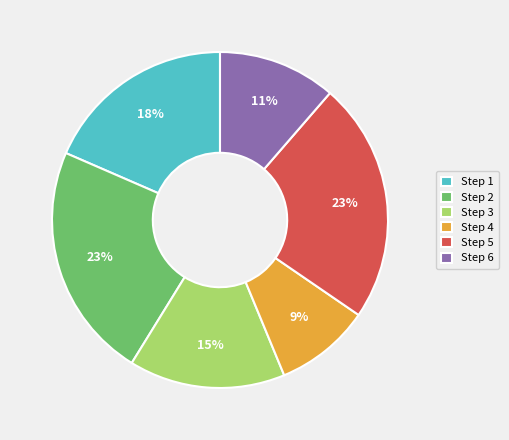

Is there a majority slice in this chart?

No